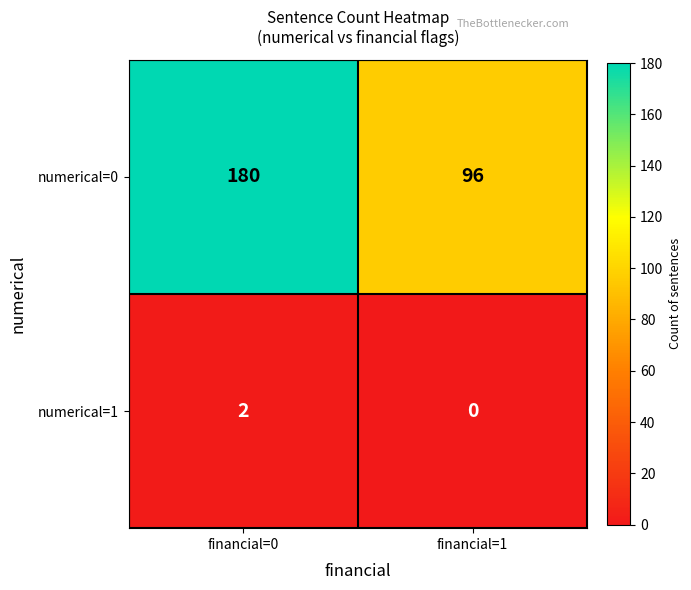

At which category does the chart reach its peak across all series?

financial=0